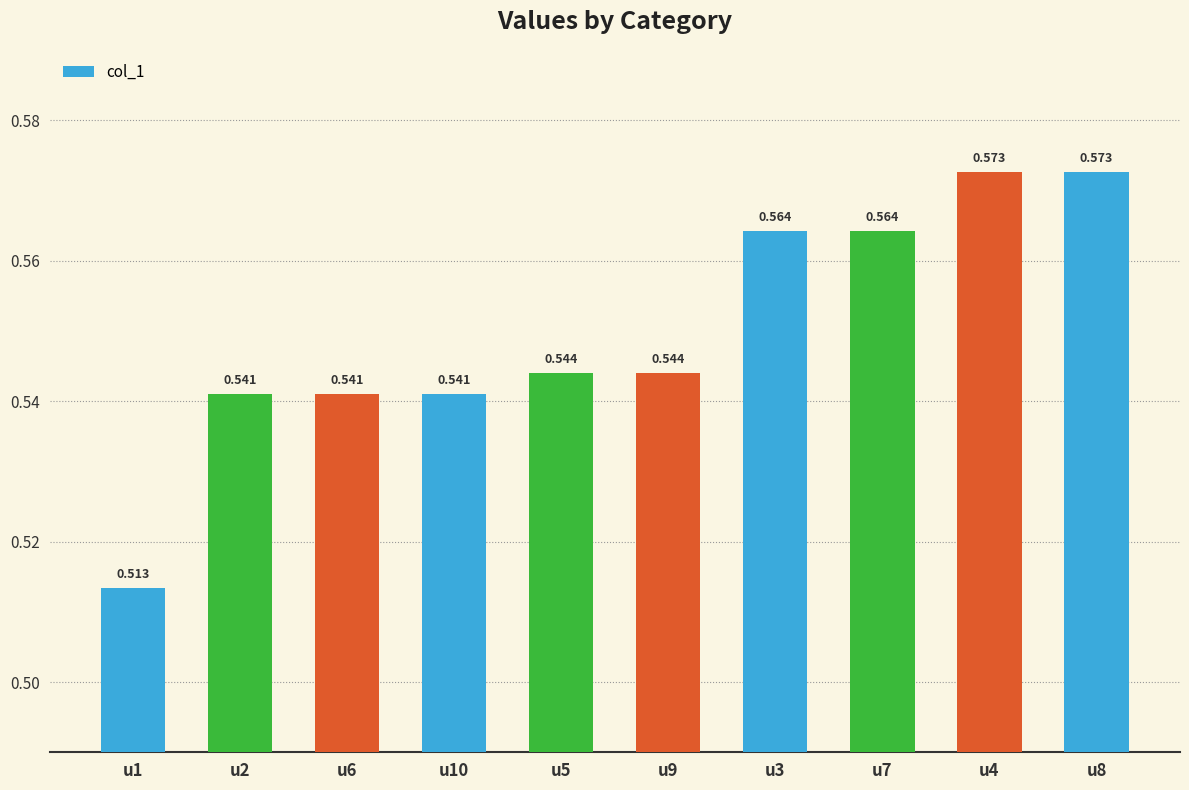

True or false: the data shows 0.5 at u10.

True